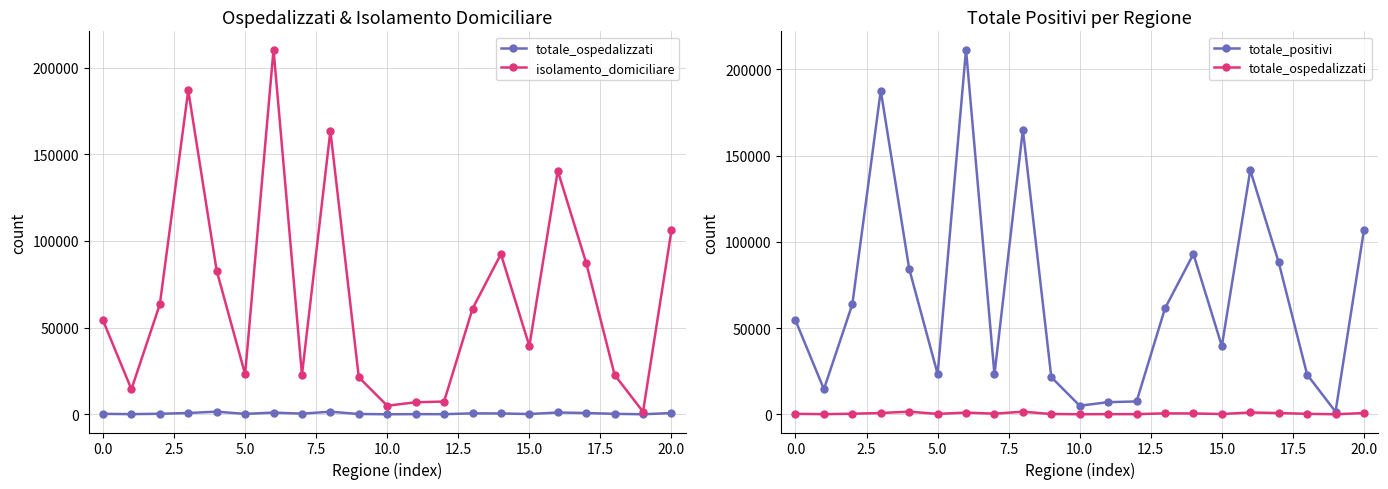

What is the sum of all totale_positivi values?

1423425